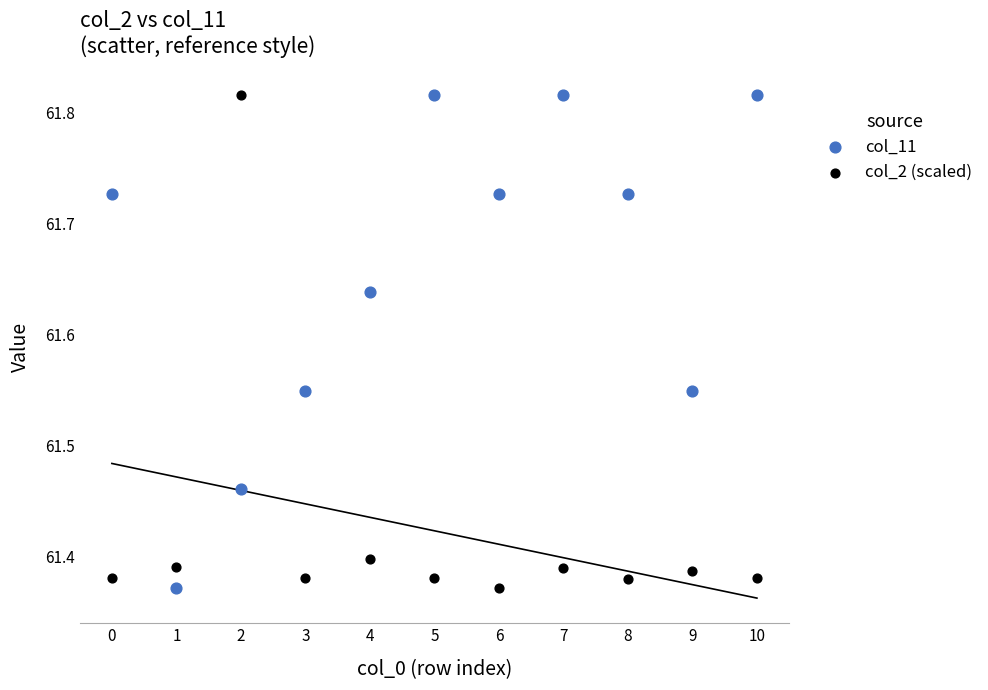

Across all data points, what is the range of Y values (max minus min)?

0.4